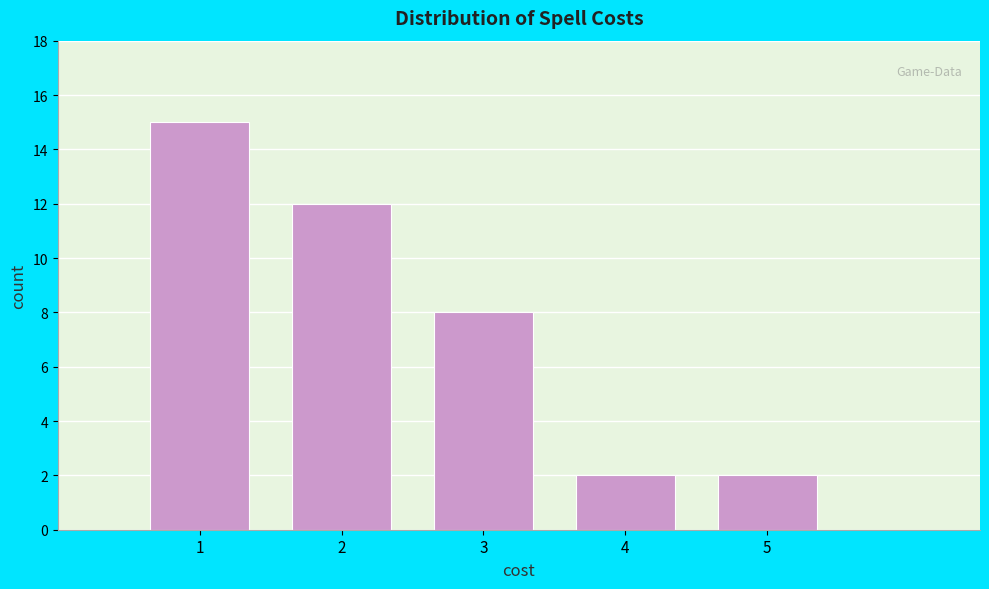

Which range on the x-axis has the tallest bar?

0.5 to 1.5